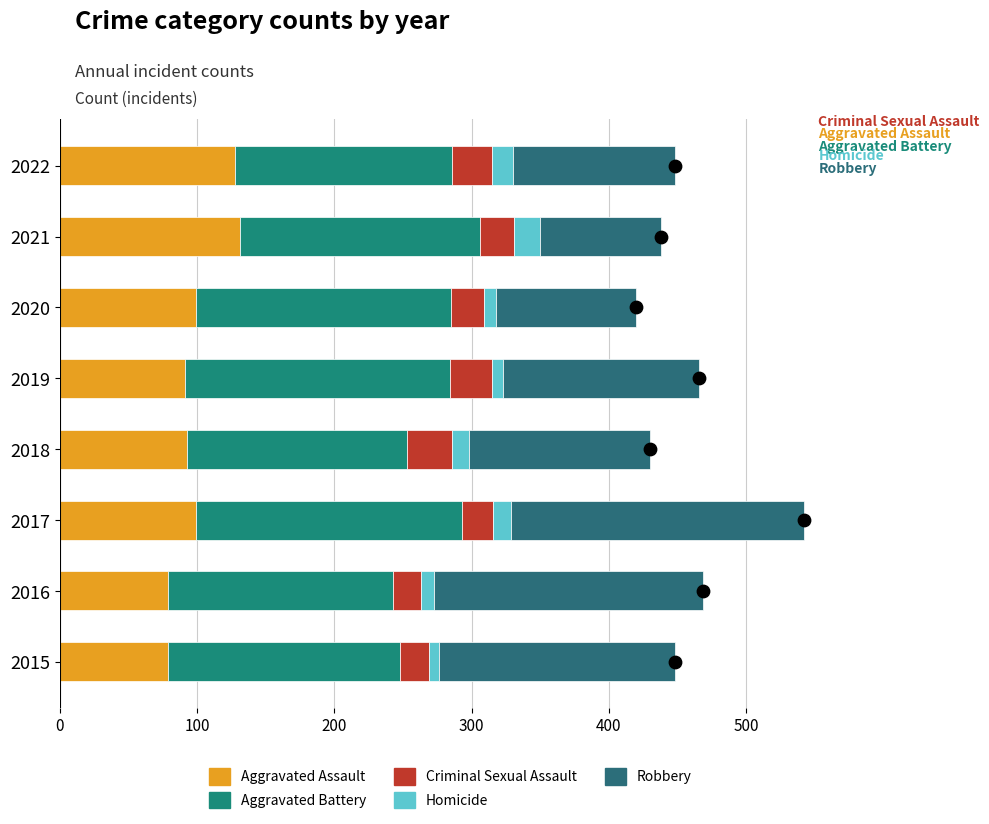

What are all the series names shown in the legend?

Aggravated Assault, Aggravated Battery, Criminal Sexual Assault, Homicide, Robbery